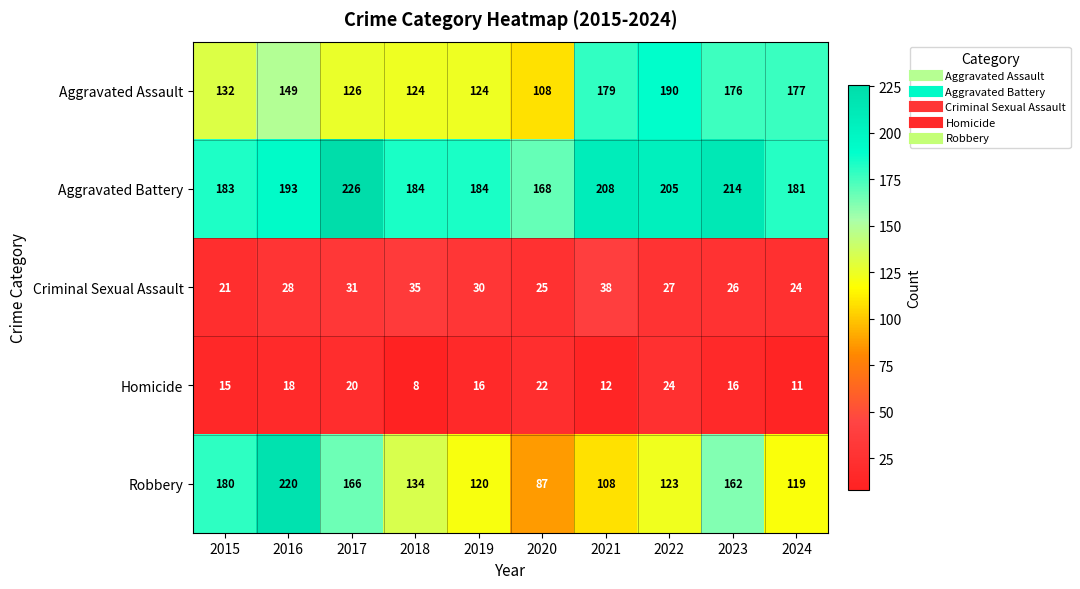

Which label corresponds to the largest value in the chart?

2017